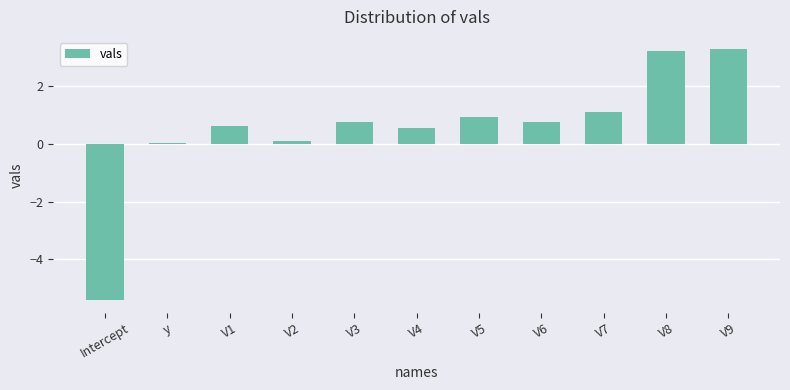

What is the maximum value shown in the chart?

3.3